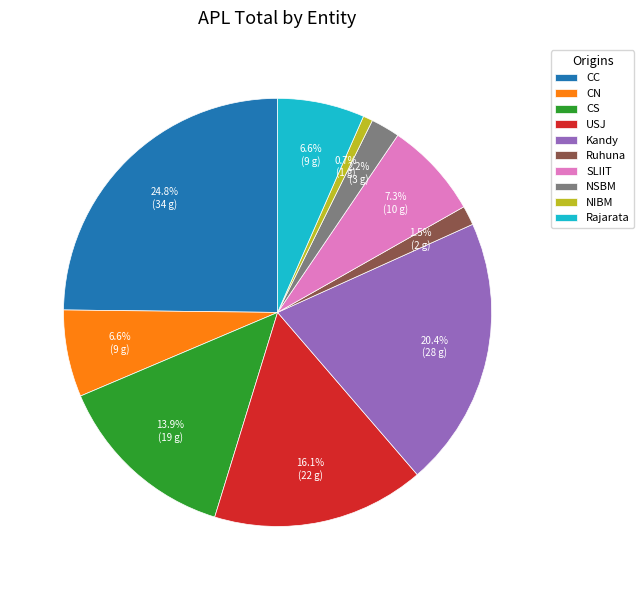

How many segments does this pie chart have?

10